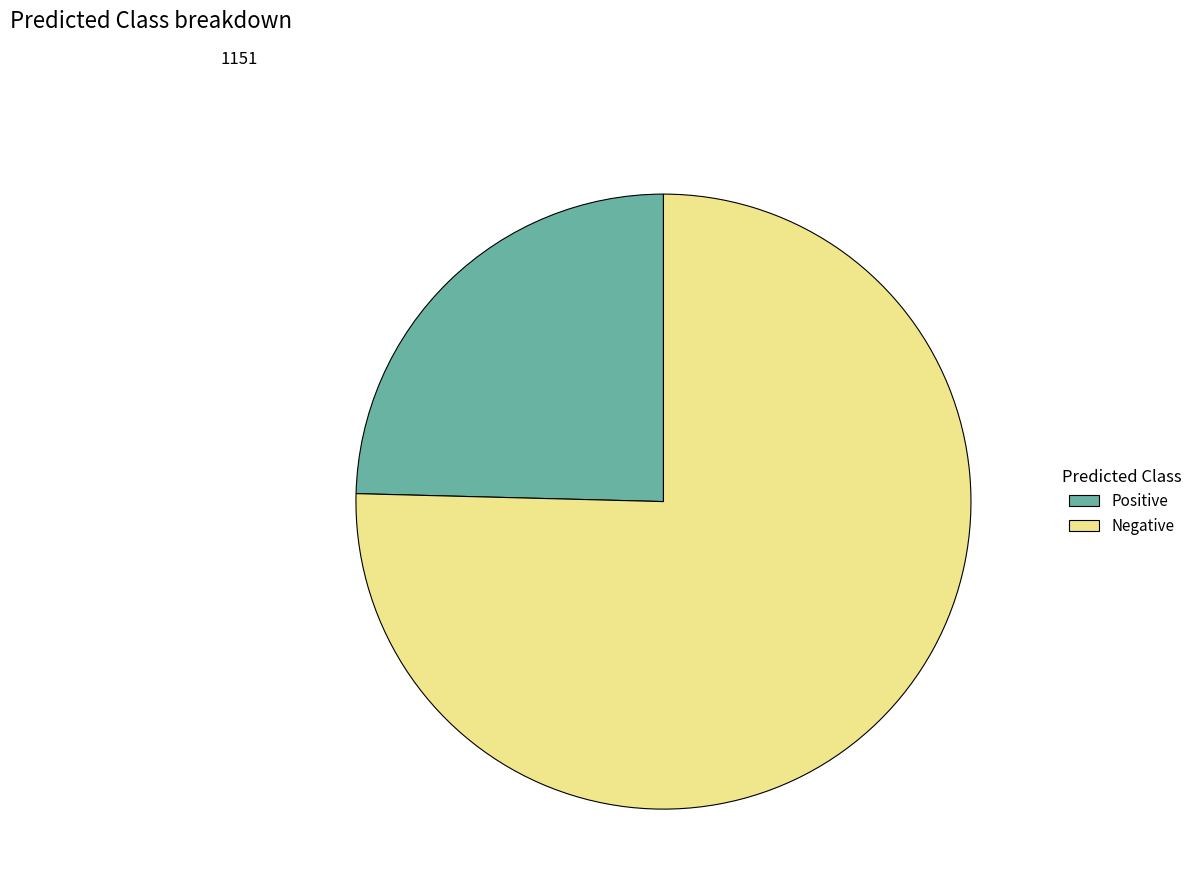

Do Positive and Negative together represent more than half of the pie?

Yes